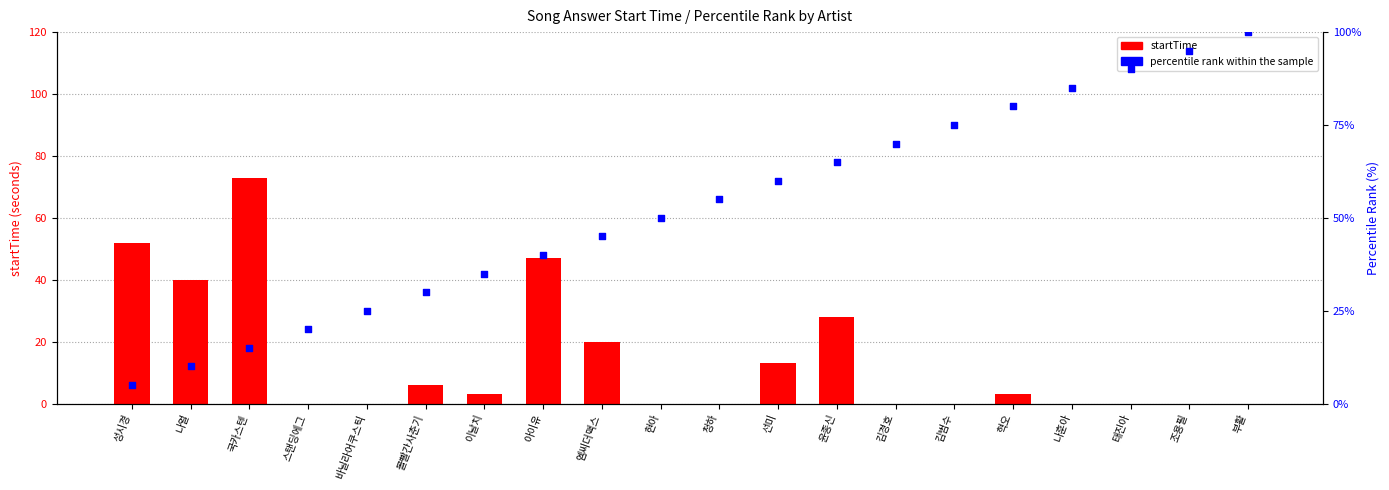

Which series contains the lowest Y value?

startTime